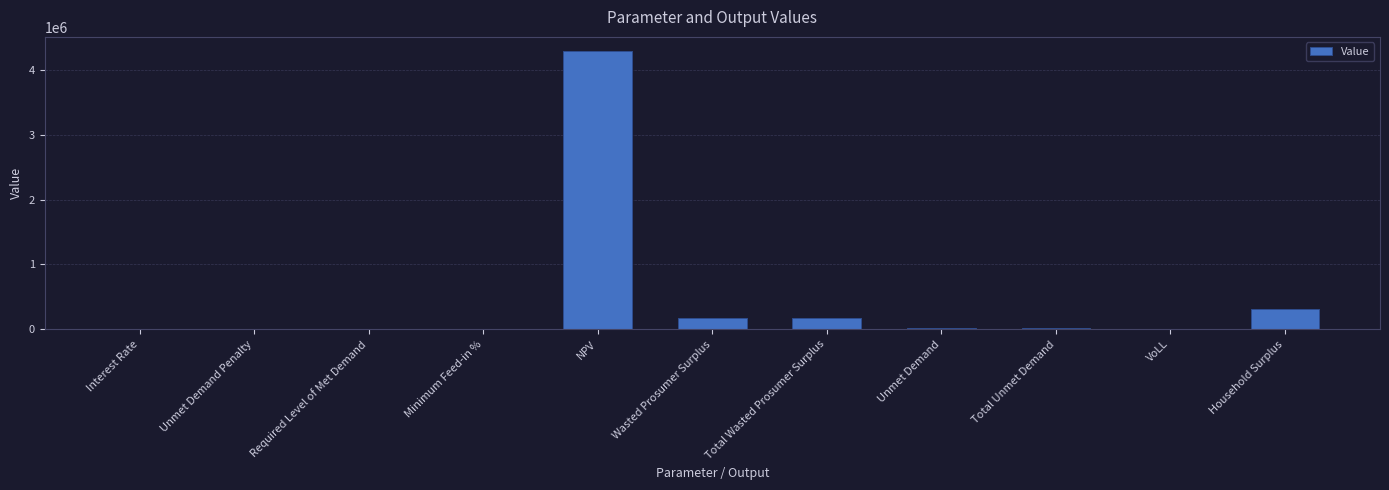

What is the greatest value displayed?

4294404.7